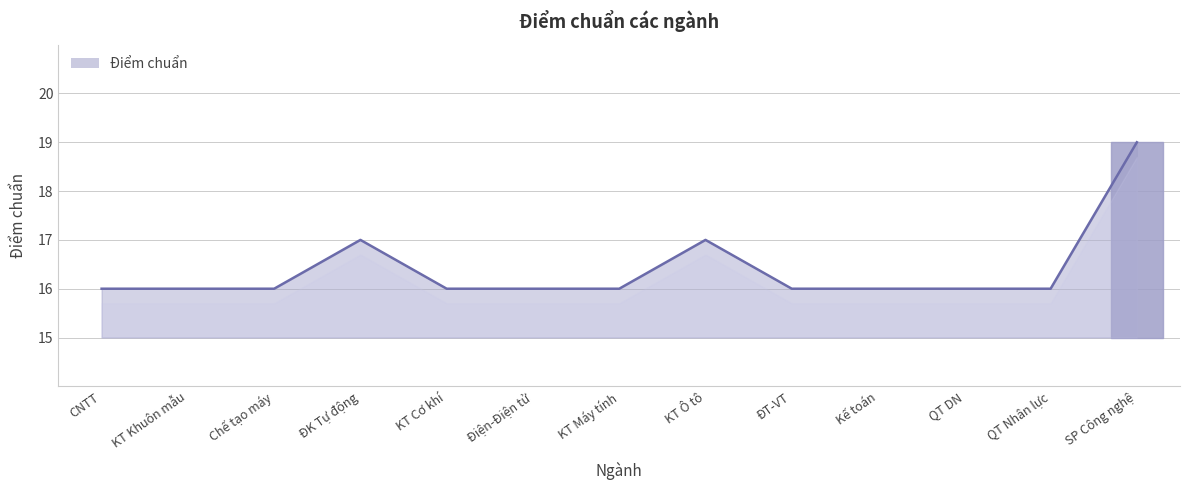

True or false: the data shows 16 at KT Khuôn mẫu.

True